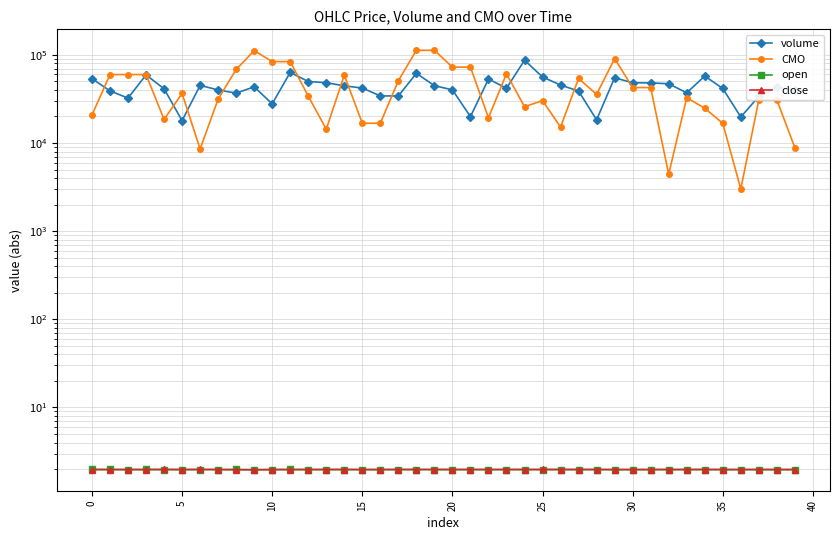

What is the spread (max minus min) of values at 35?

68284.3